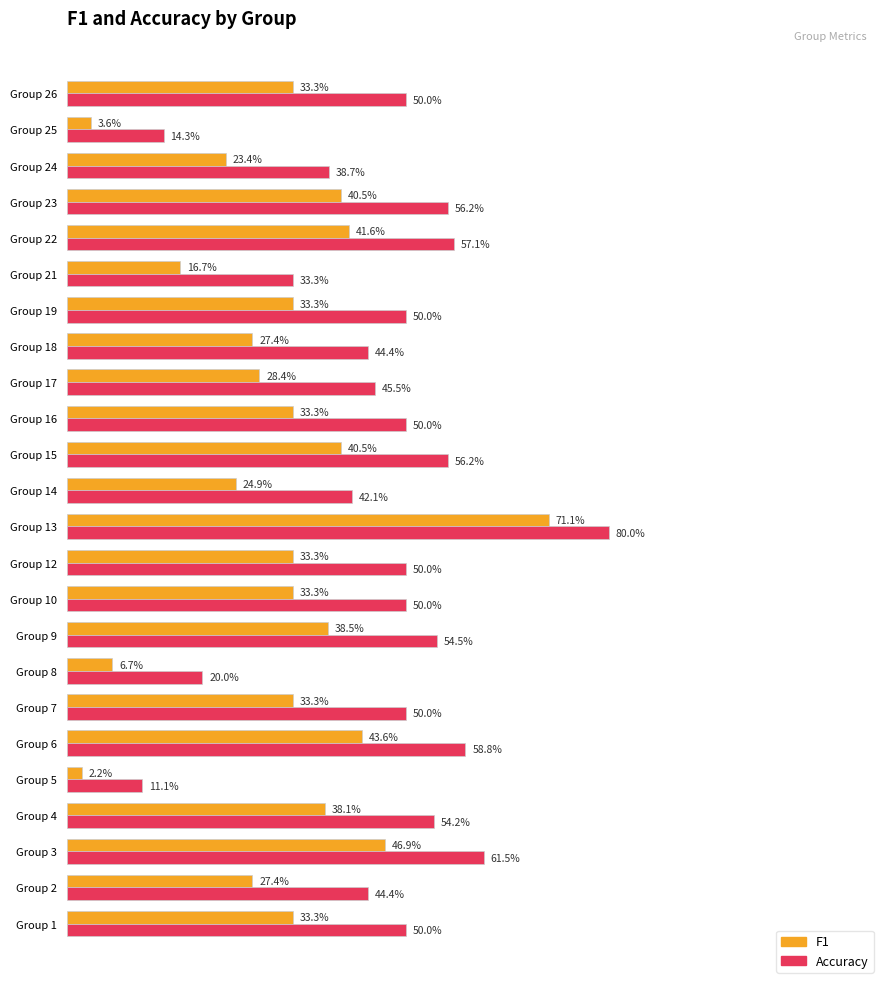

Reading left to right, transcribe all the data shown in this chart.

f1: 0.3	0.3	0.5	0.4	0.0	0.4	0.3	0.1	0.4	0.3	0.3	0.7	0.2	0.4	0.3	0.3	0.3	0.3	0.2	0.4	0.4	0.2	0.0	0.3
accuracy: 0.5	0.4	0.6	0.5	0.1	0.6	0.5	0.2	0.5	0.5	0.5	0.8	0.4	0.6	0.5	0.5	0.4	0.5	0.3	0.6	0.6	0.4	0.1	0.5